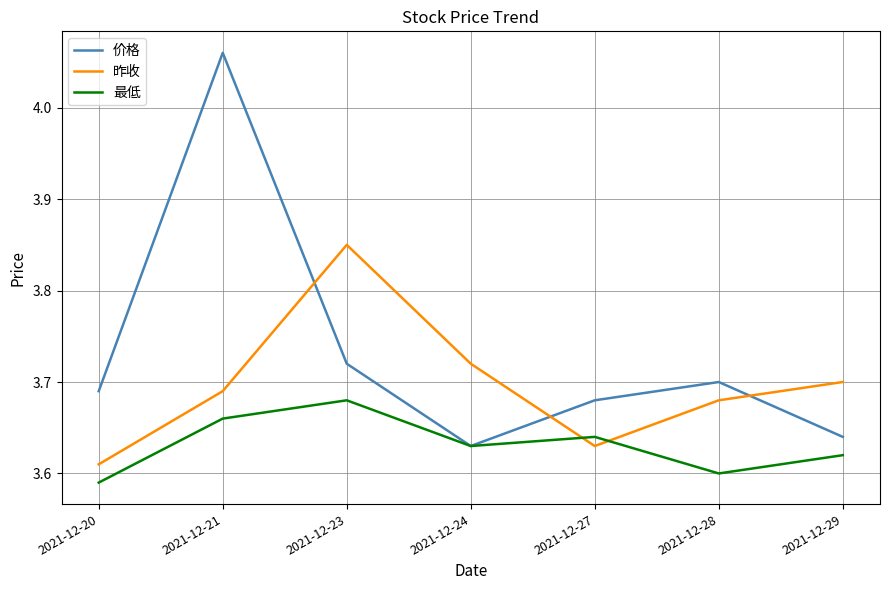

At which label is 最低 closest to 3?

2021-12-20